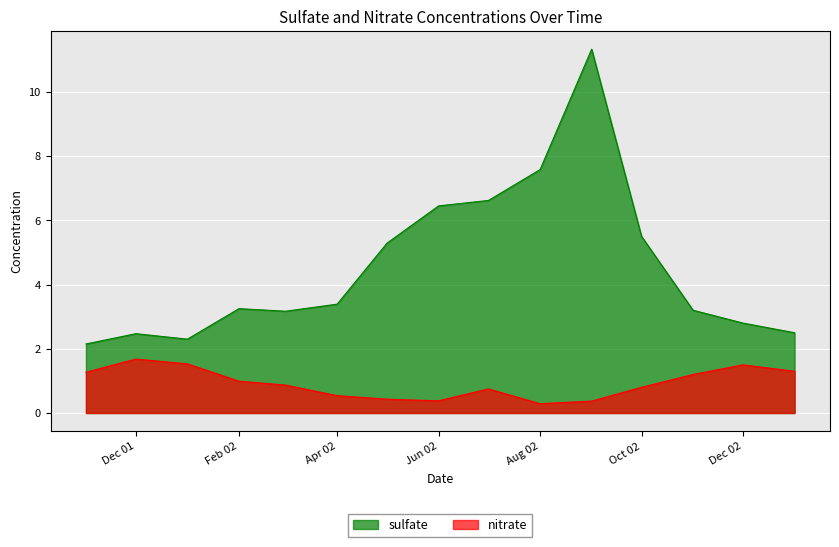

The sulfate series shows 6.5 at Jun 02. True or false?

True